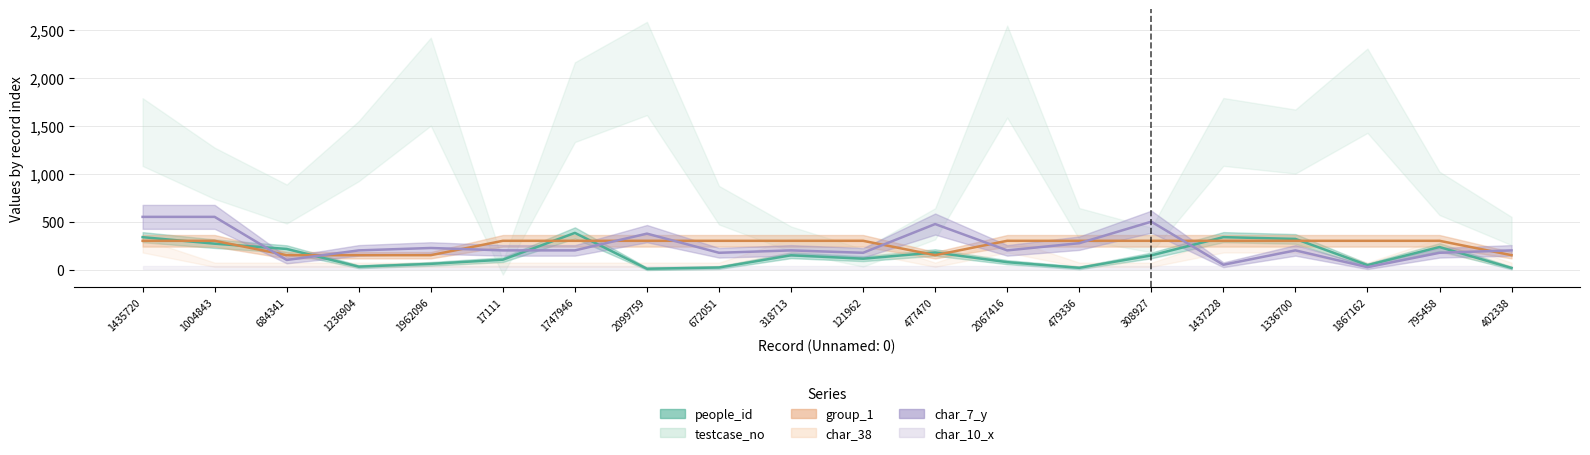

The value of group_1 at 1867162 is 300.0. True or false?

True